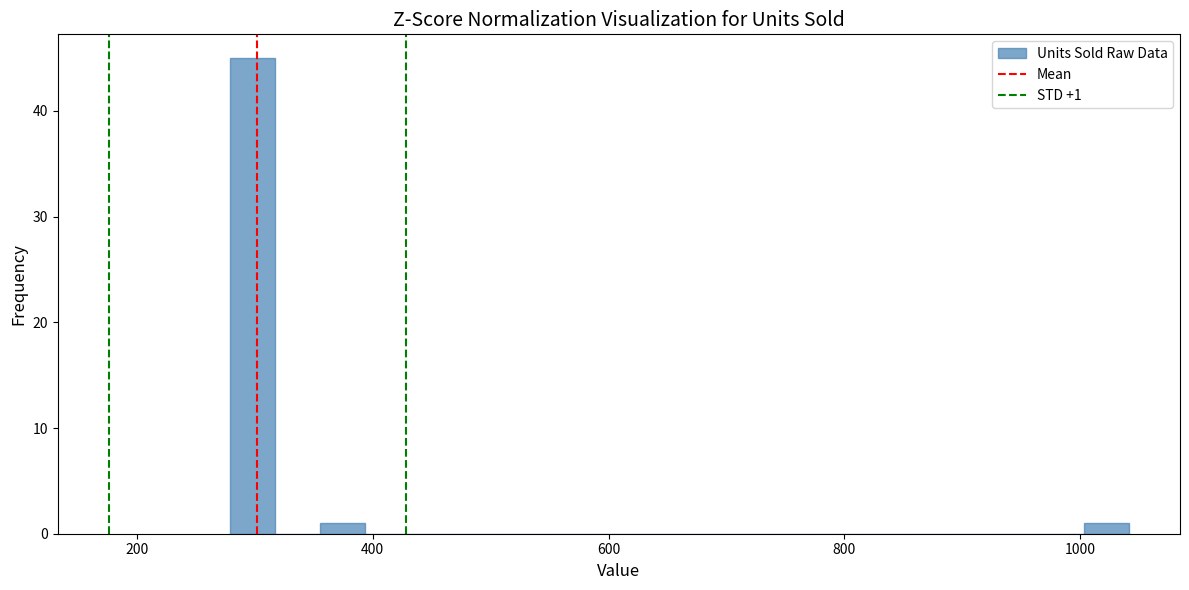

Read against the x-axis, roughly where is the centre of the tallest bar?

300